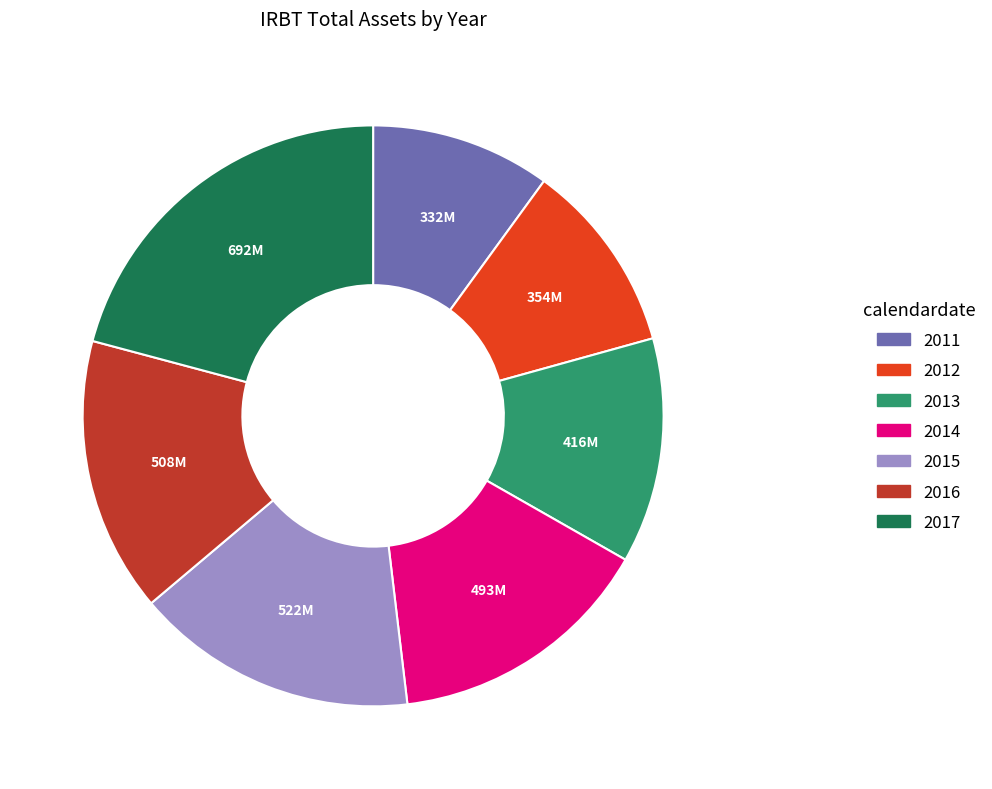

Which category has the biggest portion of the pie?

2017